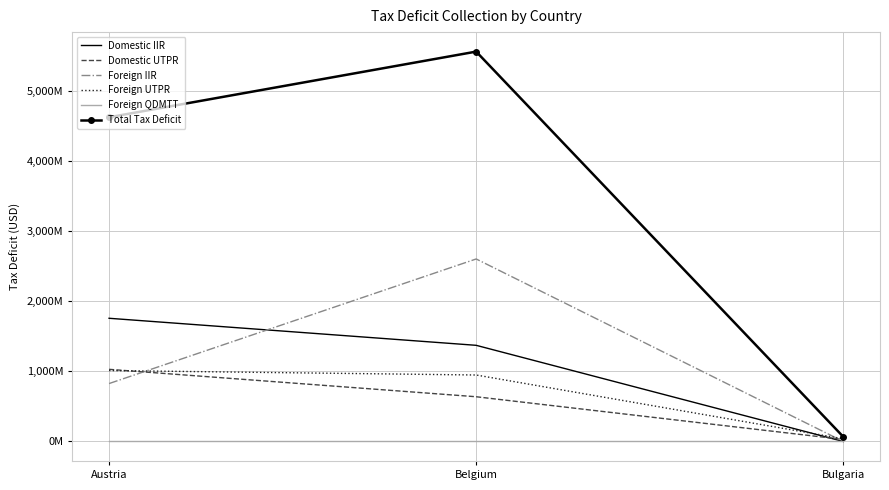

What are all the series names shown in the legend?

Domestic IIR, Domestic UTPR, Foreign IIR, Foreign UTPR, Foreign QDMTT, Total Tax Deficit